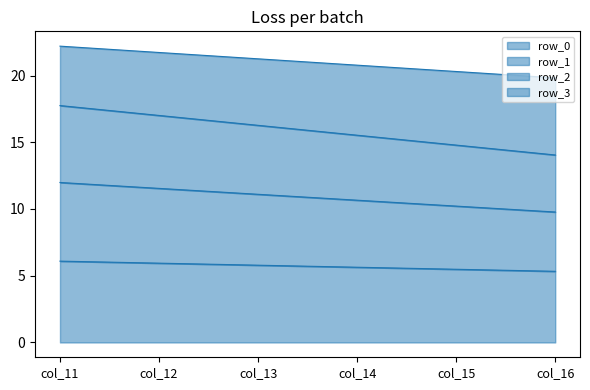

Between col_13 and col_14, which is larger?

col_13